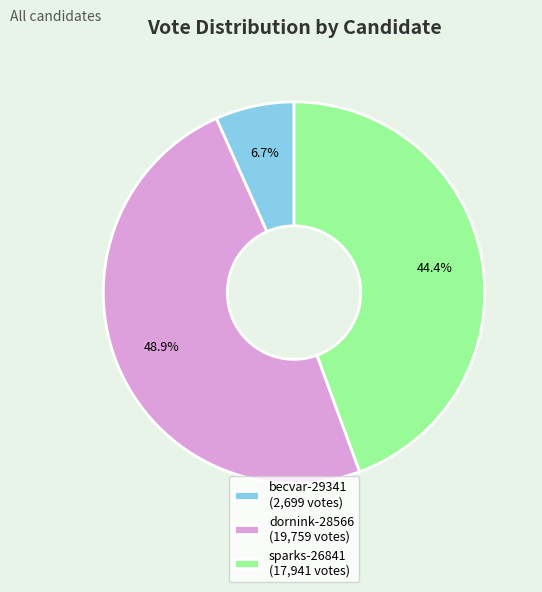

Rank the categories by value from lowest to highest.

becvar-29341, sparks-26841, dornink-28566